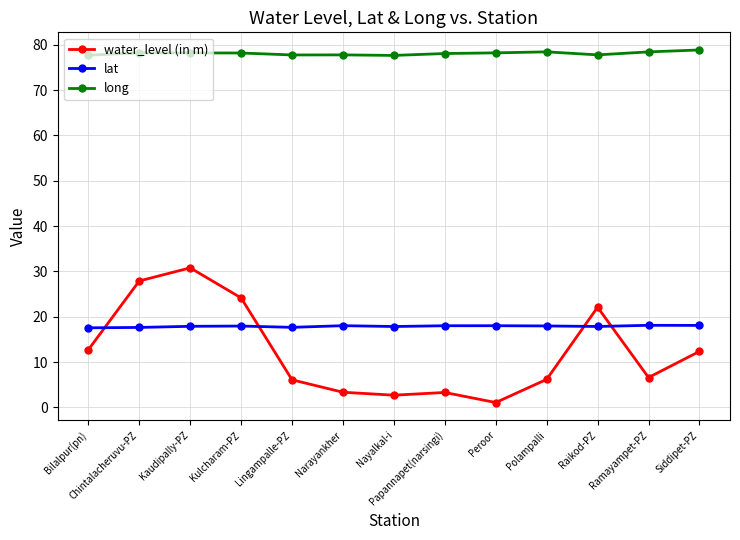

List the series in order of their peak value, highest first.

long, water_level (in m), lat